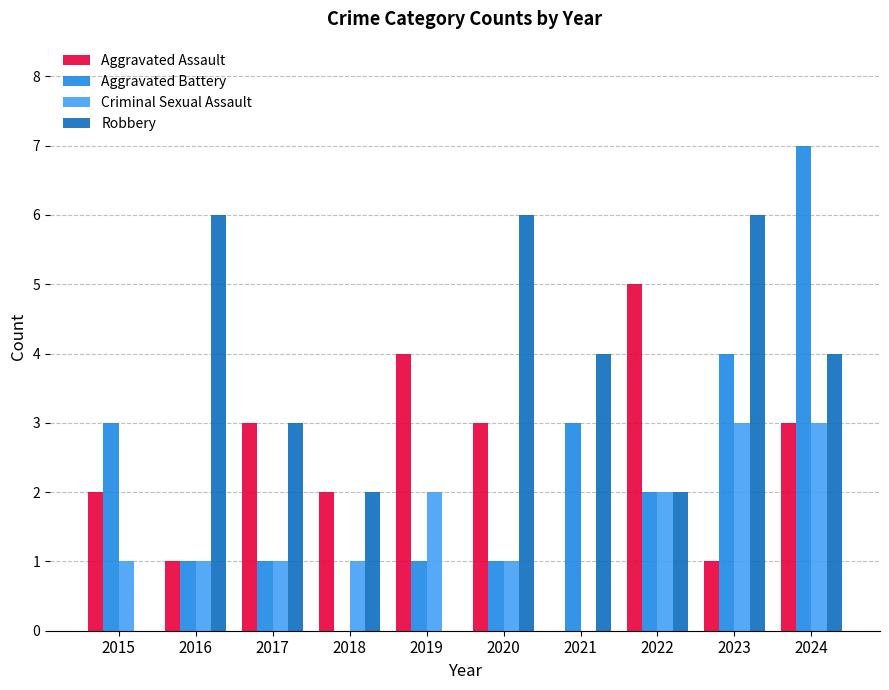

What is the approximate value of Aggravated Assault at 2022?

5